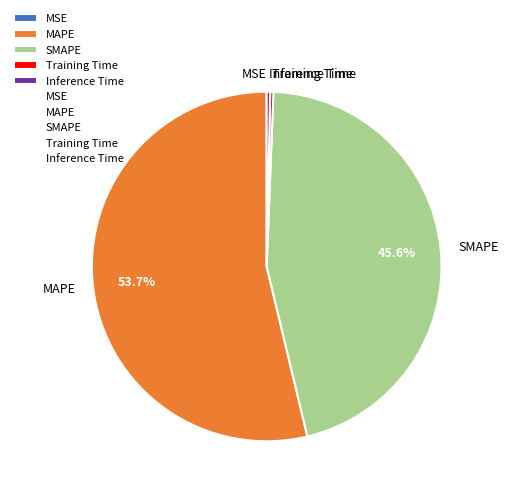

Does any single category account for the majority?

Yes